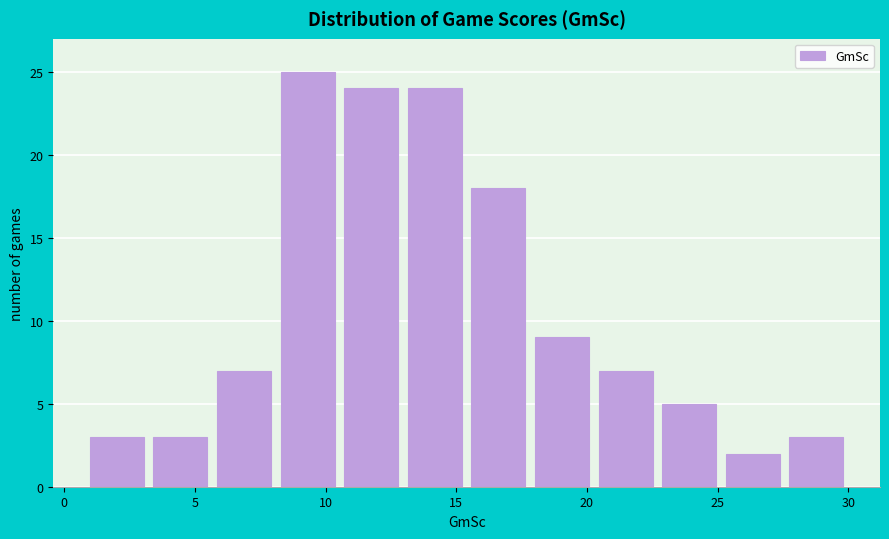

What is the height of the bar covering 20.5 to 22.5 on the x-axis? Neither the bar edges nor the heights are printed on the chart, so give them approximately, as read against the axes.

7